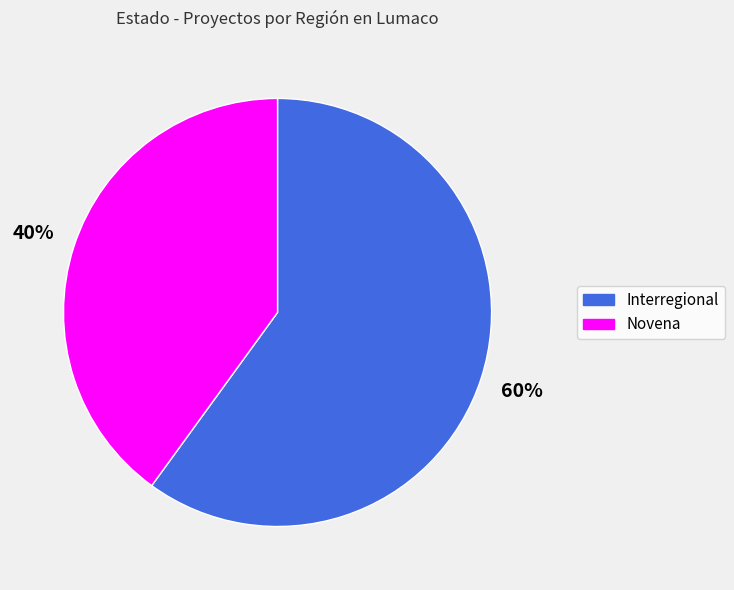

What is the largest slice in the pie chart?

Interregional